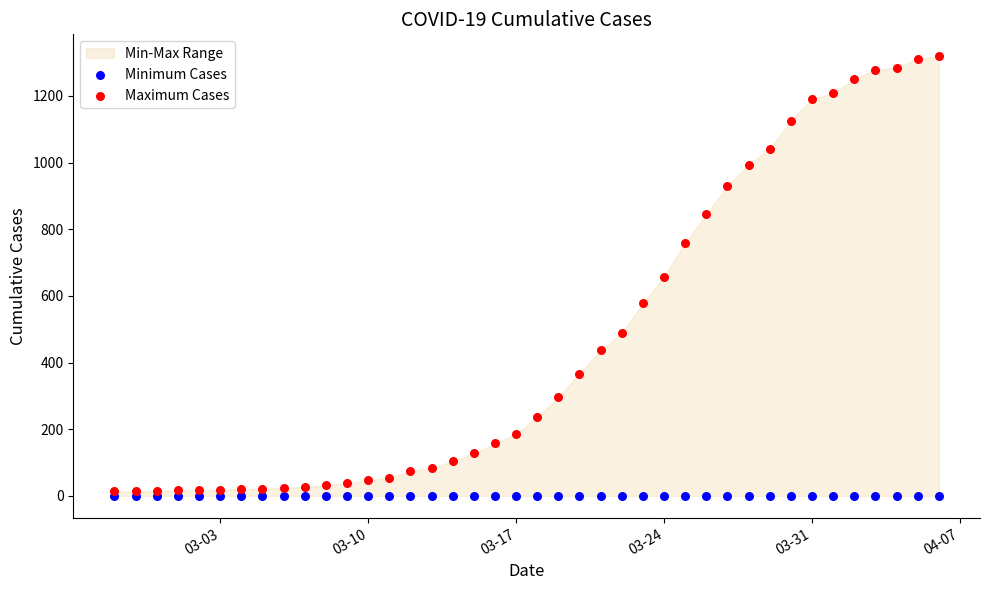

Which series has the widest spread of Y values?

Maximum Cases